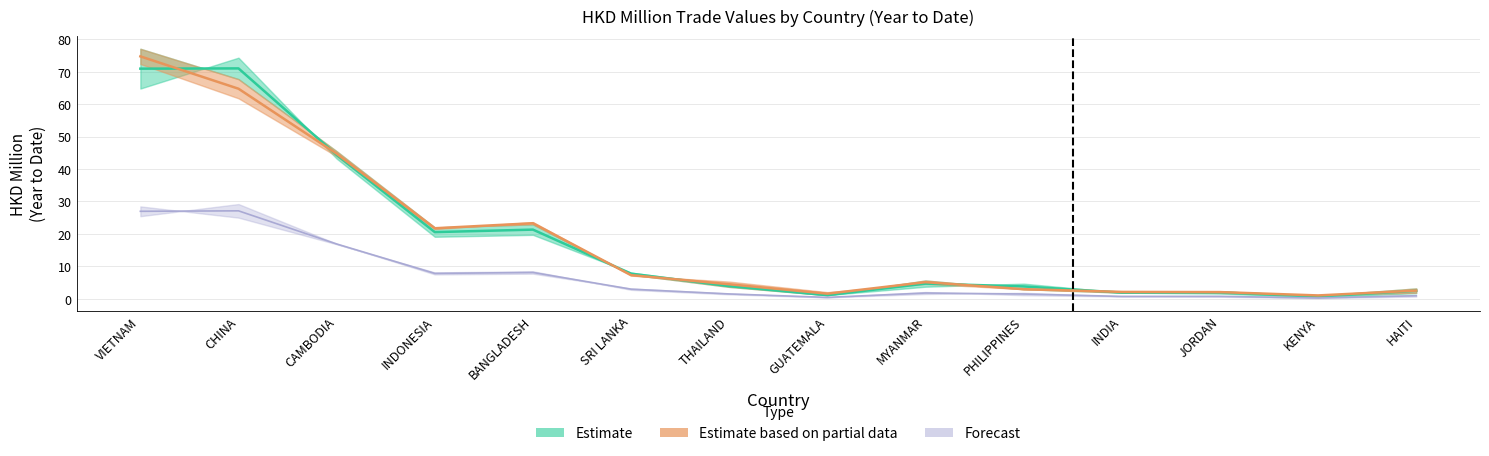

At which label does 201612 first exceed 1?

VIETNAM